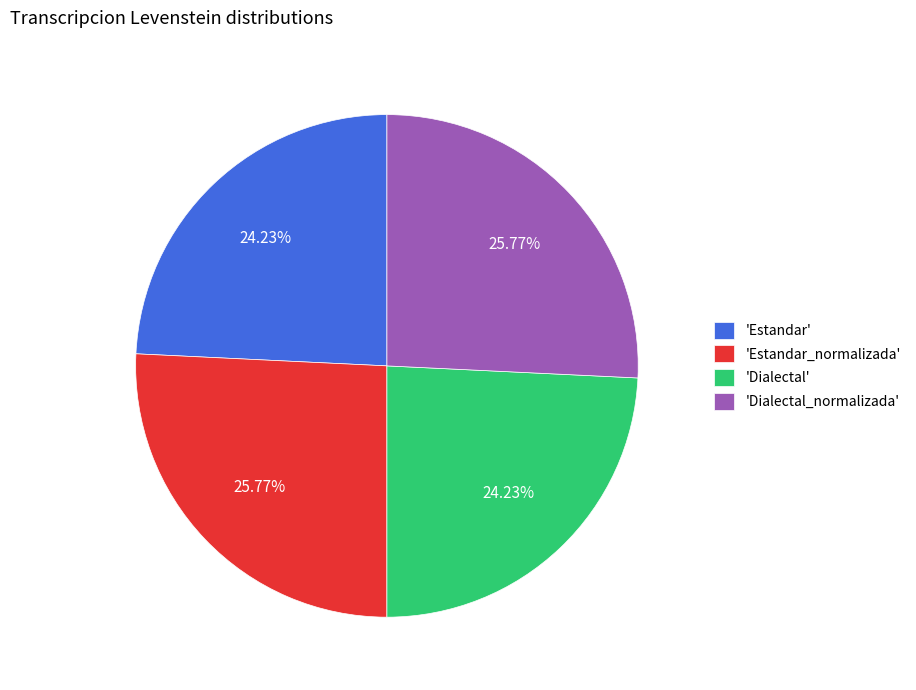

How many segments does this pie chart have?

4